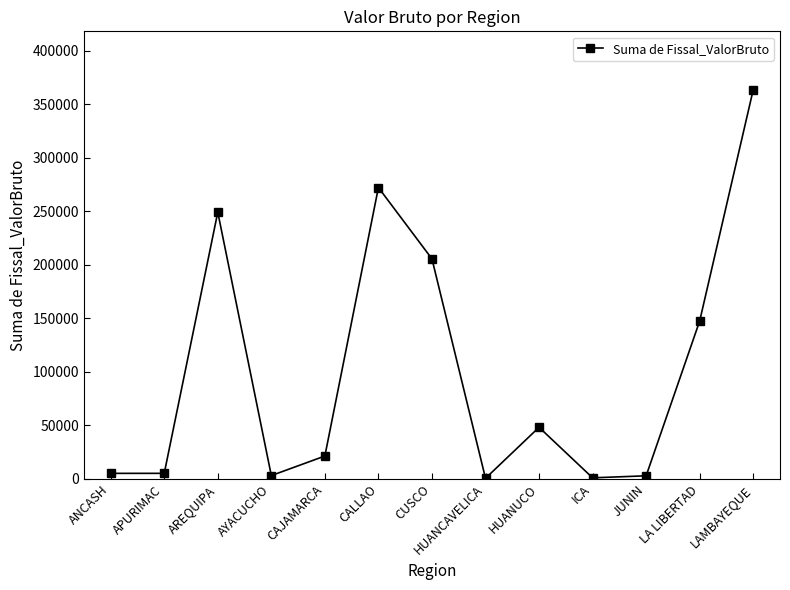

How many interior local peaks (higher than both neighbors) does the data have?

3